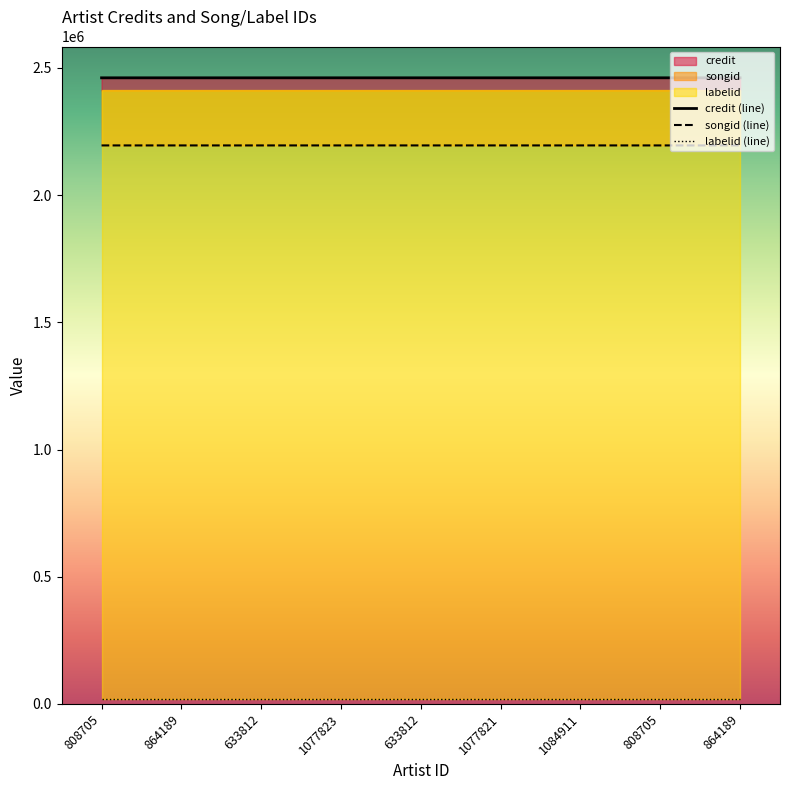

Is the value of songid at 633812 greater than the value of credit at 808705?

No